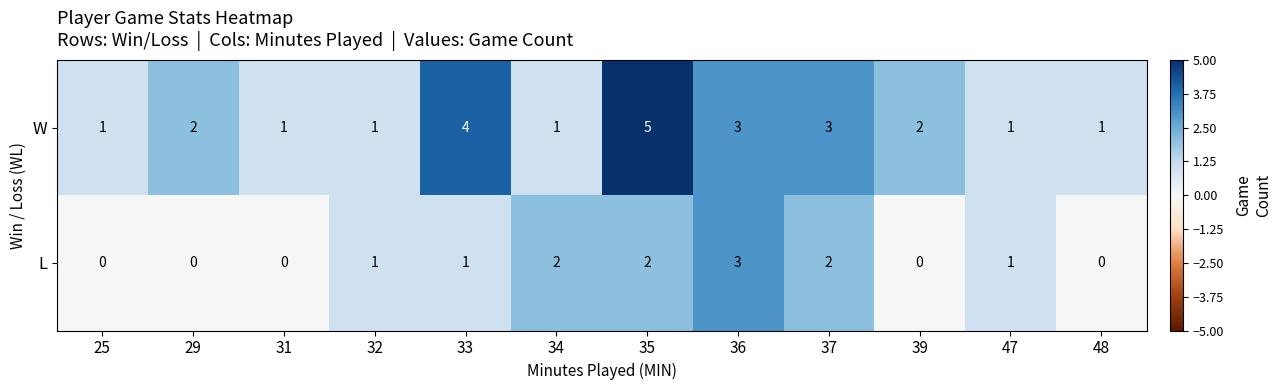

What is the difference between the maximum and minimum values in the L series?

3